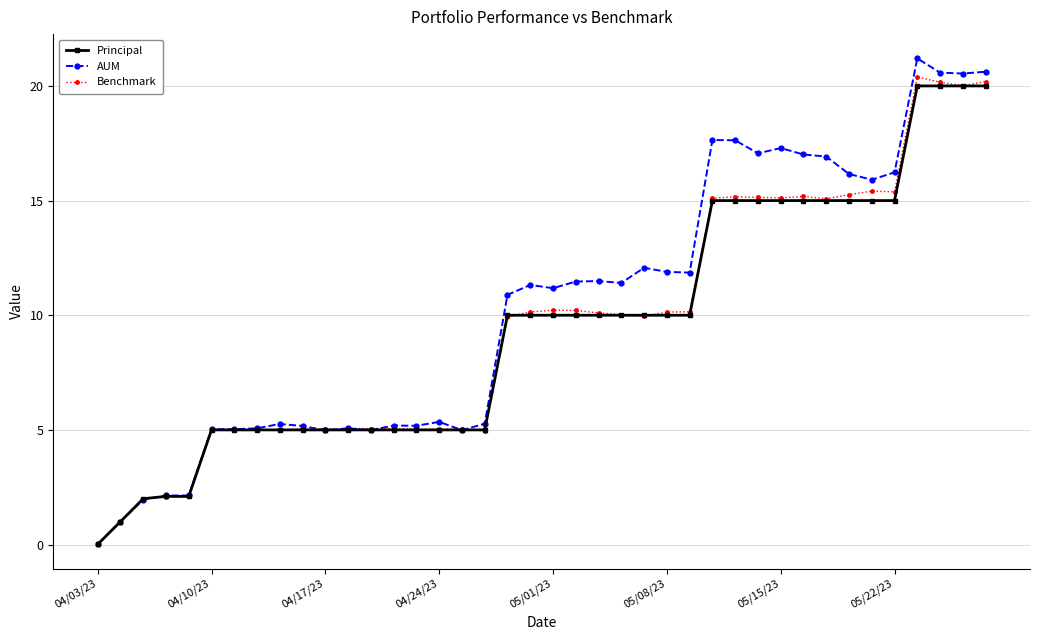

What is the maximum value for Benchmark?

20.4